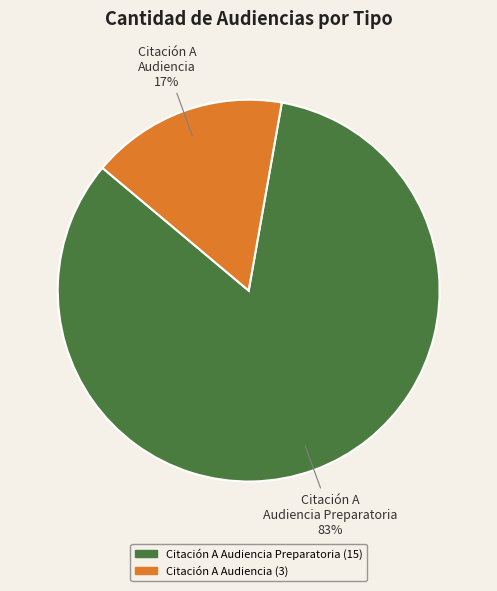

Is there any slice that represents more than half of the pie?

Yes